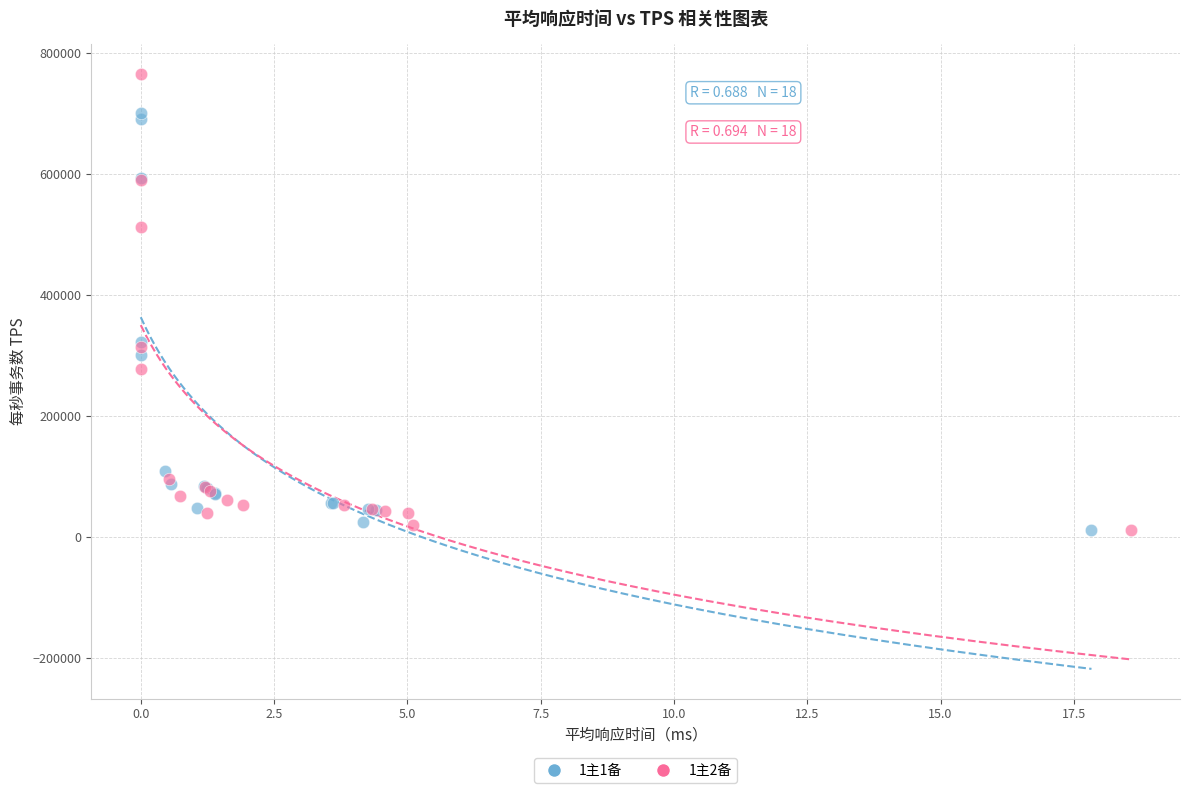

Which series has the widest spread of Y values?

1主2备